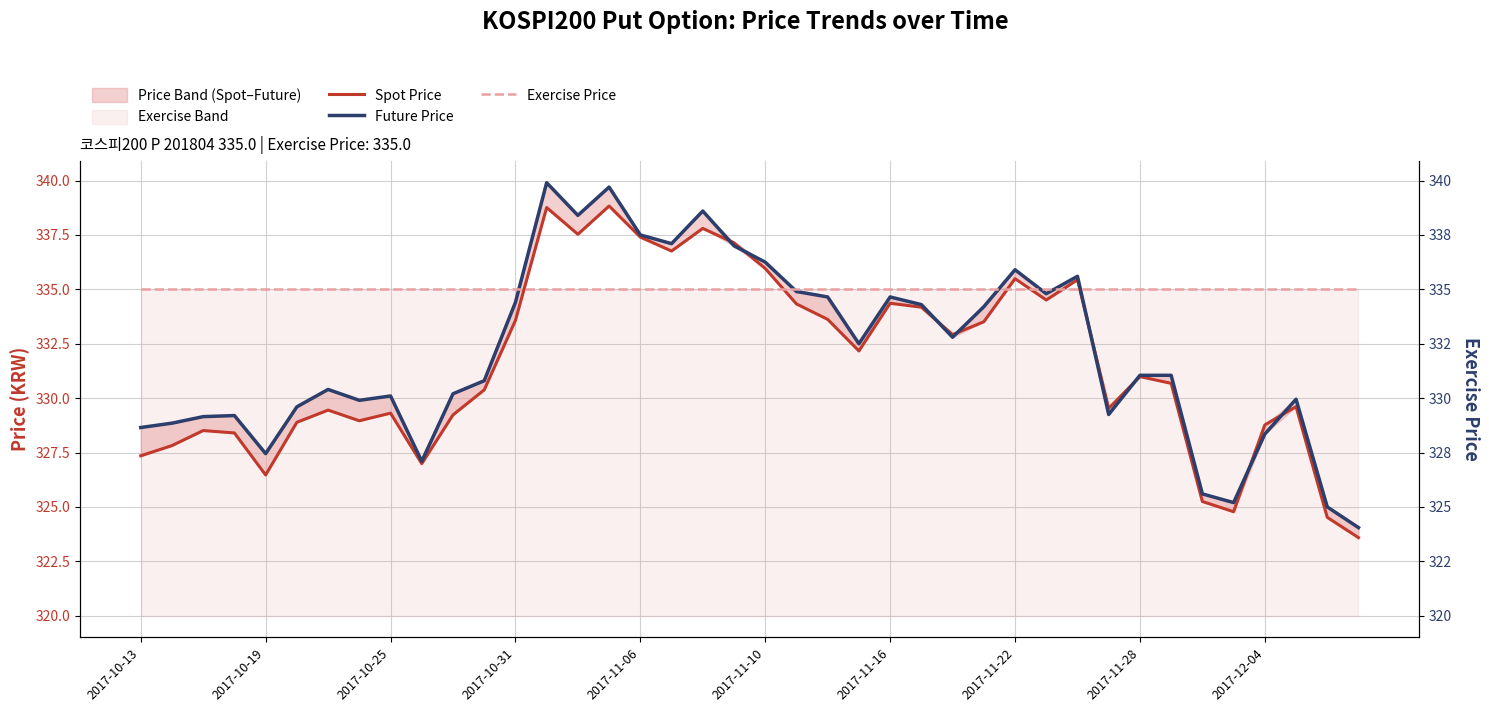

How many values in the Spot Price series are below 330?

18